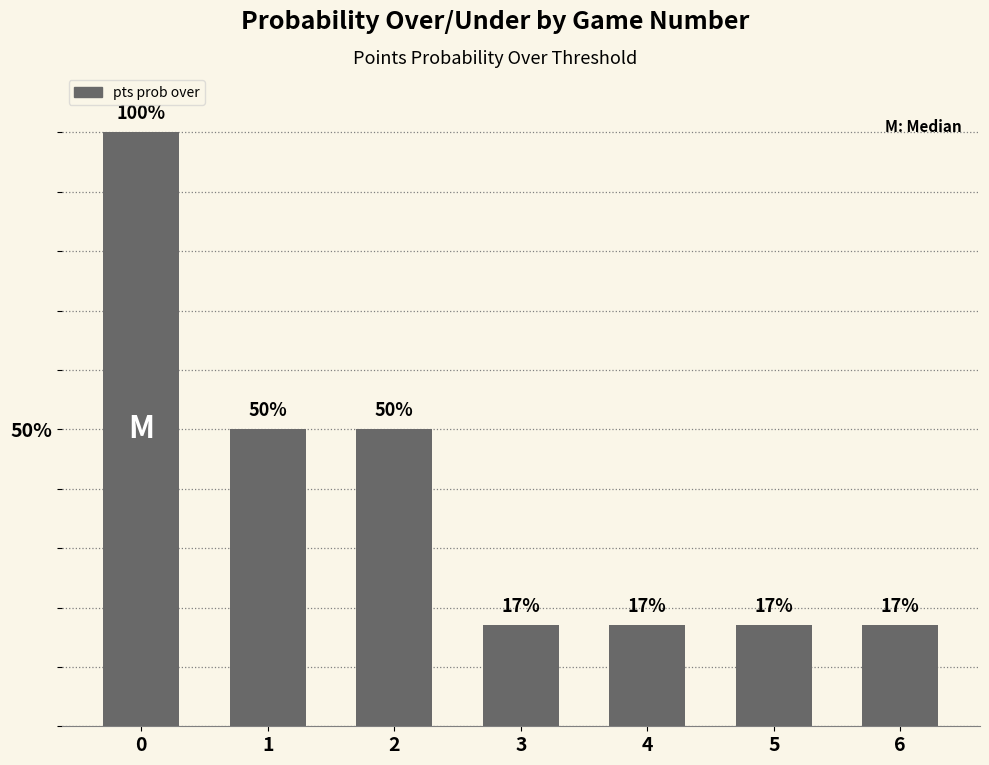

True or false: the data shows 33 at 0.

False